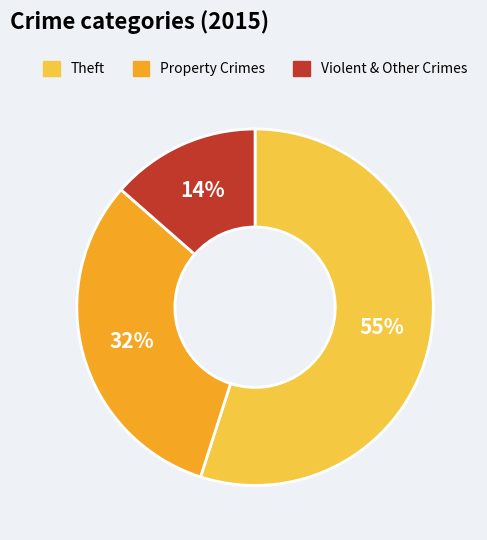

Does any single category account for the majority?

Yes